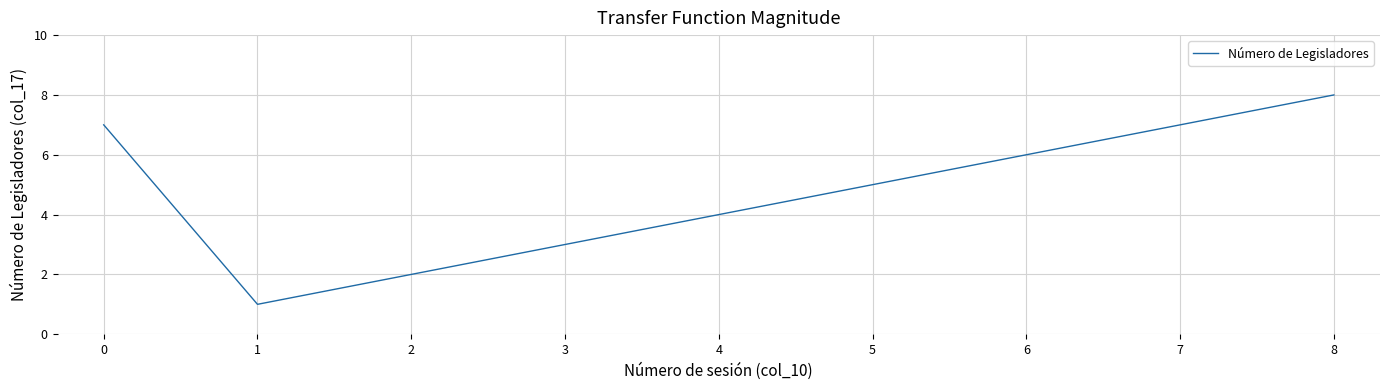

What is the ratio of the value at 5 to the value at 8?

0.6